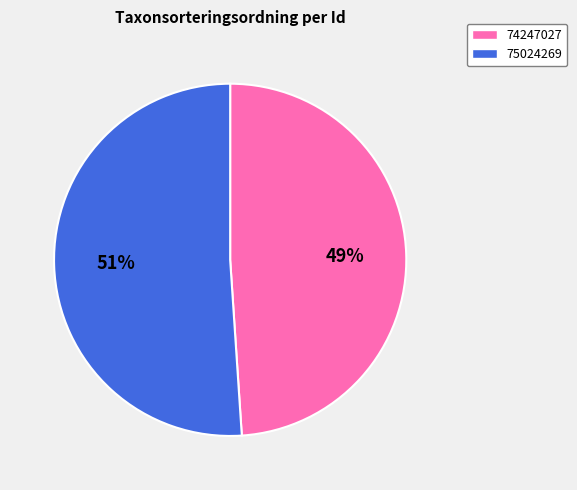

To the nearest percent, what is the average slice percentage?

50%